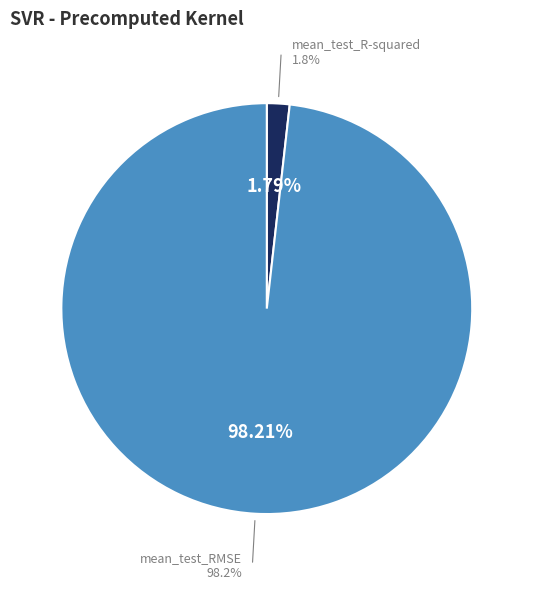

Does any single category account for the majority?

Yes